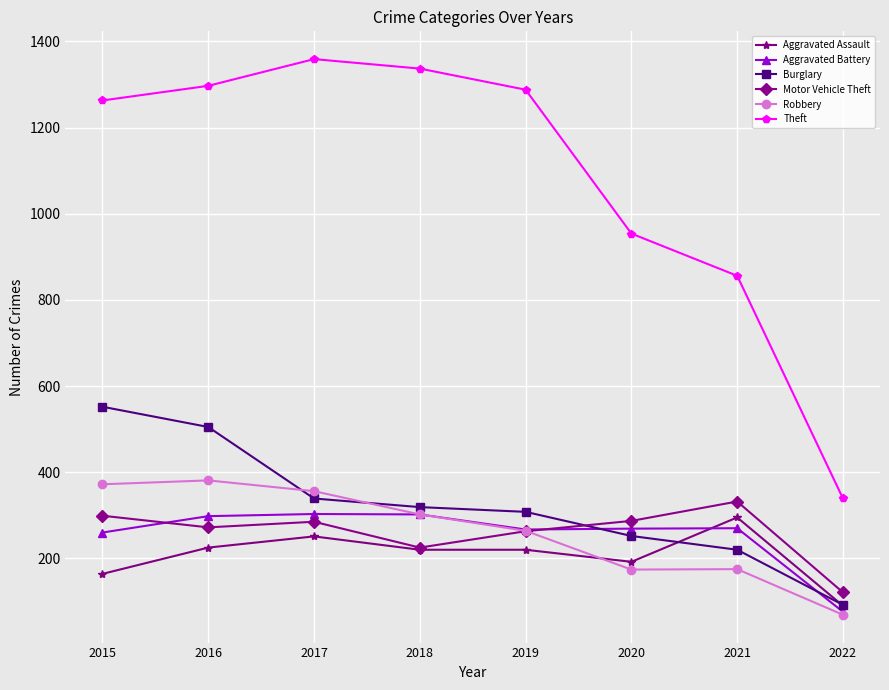

Where do Burglary and Motor Vehicle Theft first cross each other?

2019 and 2020